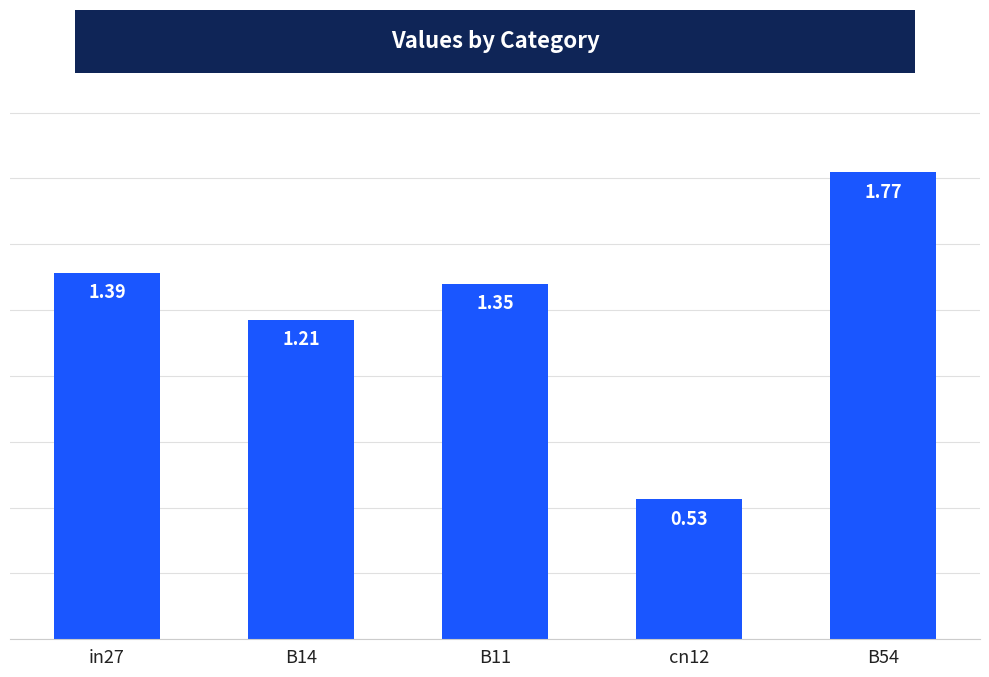

List the labels in order of value, smallest first.

cn12, B14, B11, in27, B54